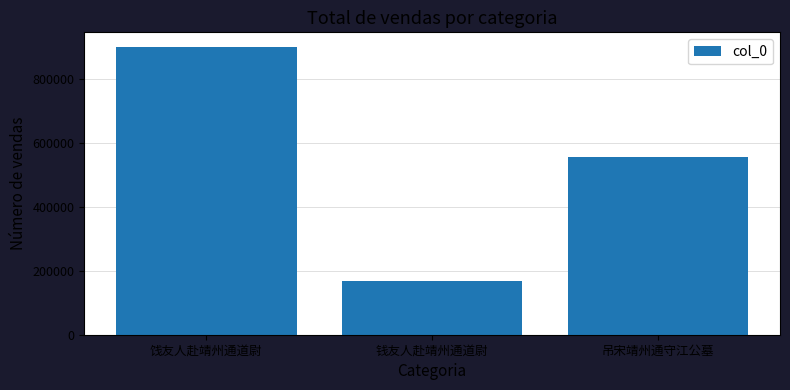

What is the average value?

541185